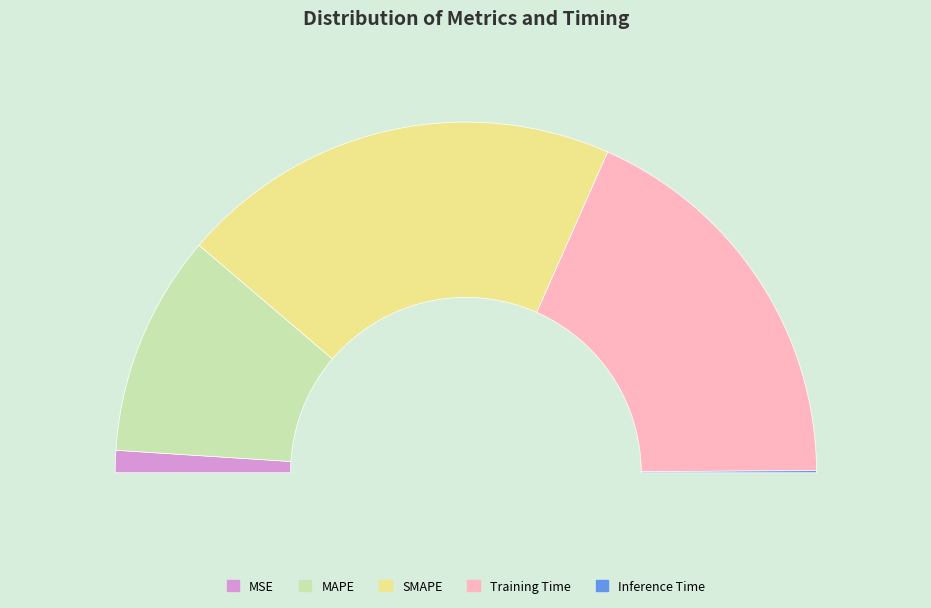

Which slice is the largest?

SMAPE